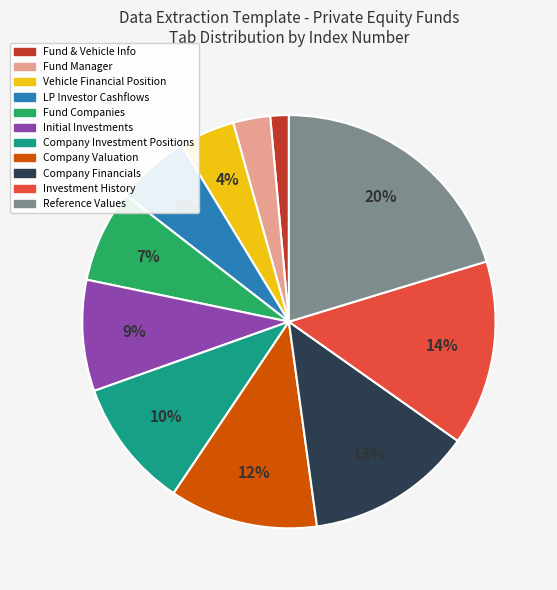

How many segments does this pie chart have?

11